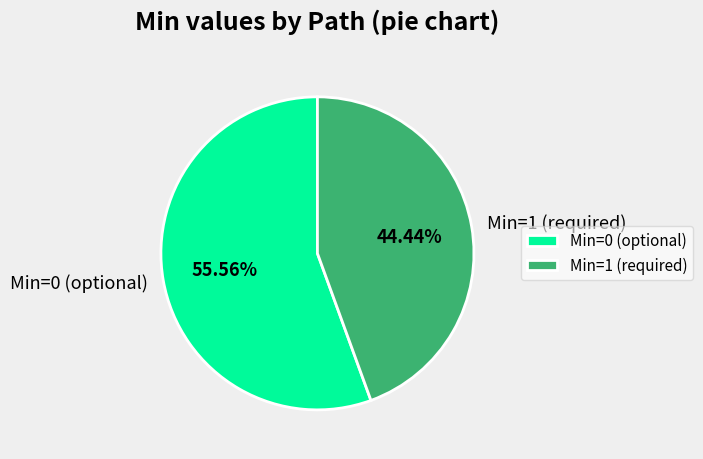

Is the sum of Min=1 (required) and Min=0 (optional) greater than half?

Yes